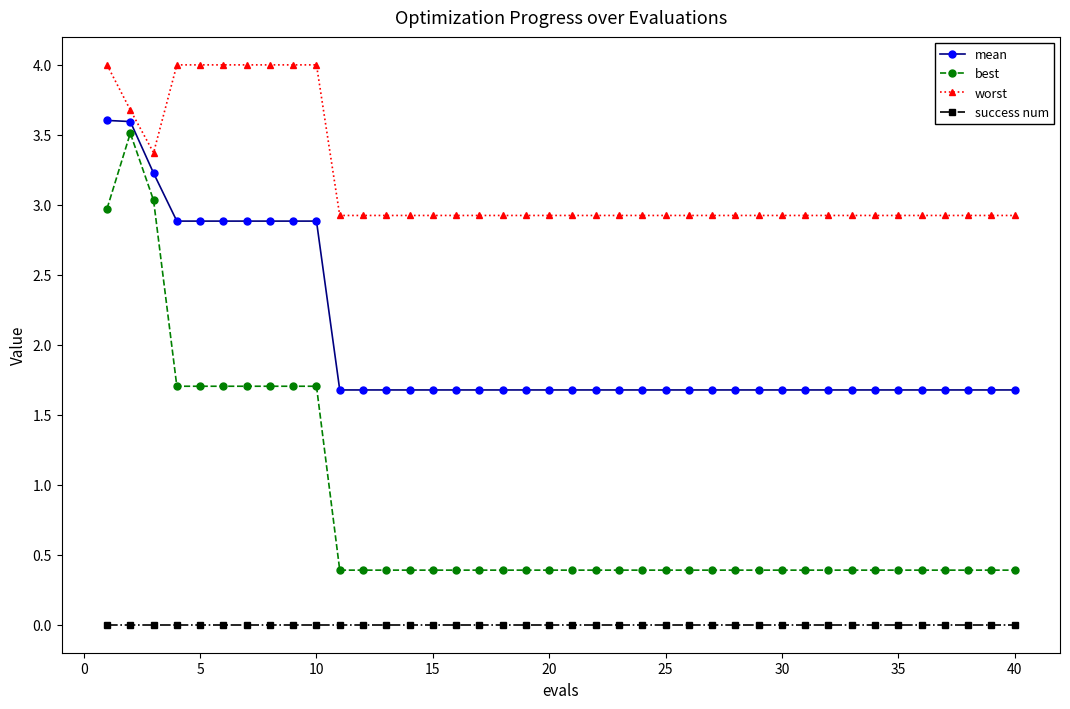

Rank the series by their average value, from highest to lowest.

worst, mean, best, success num